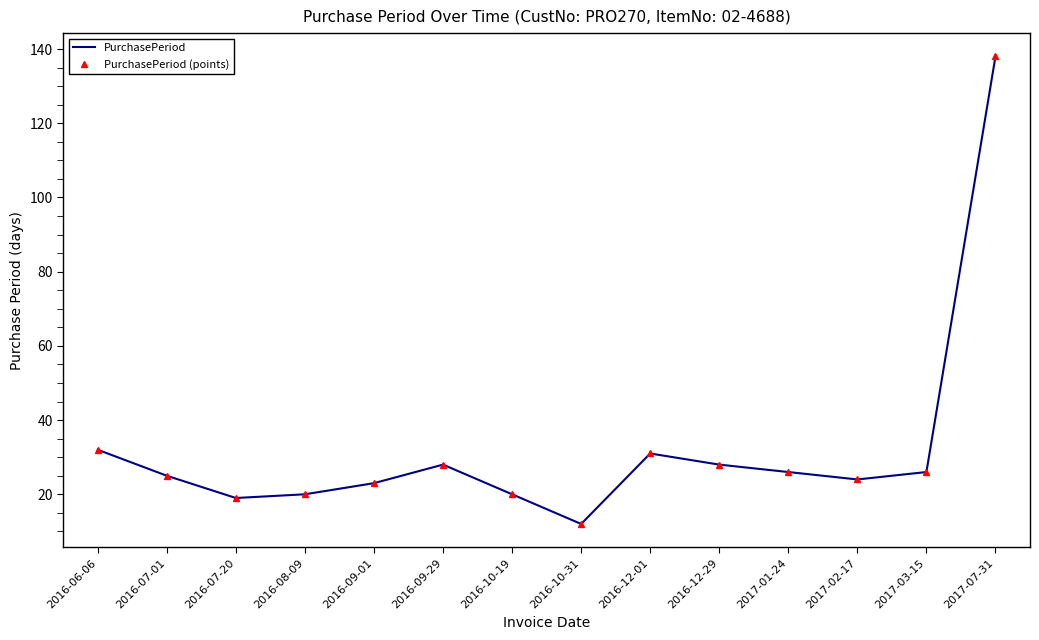

True or false: PurchasePeriod (points) and PurchasePeriod intersect in this chart.

False